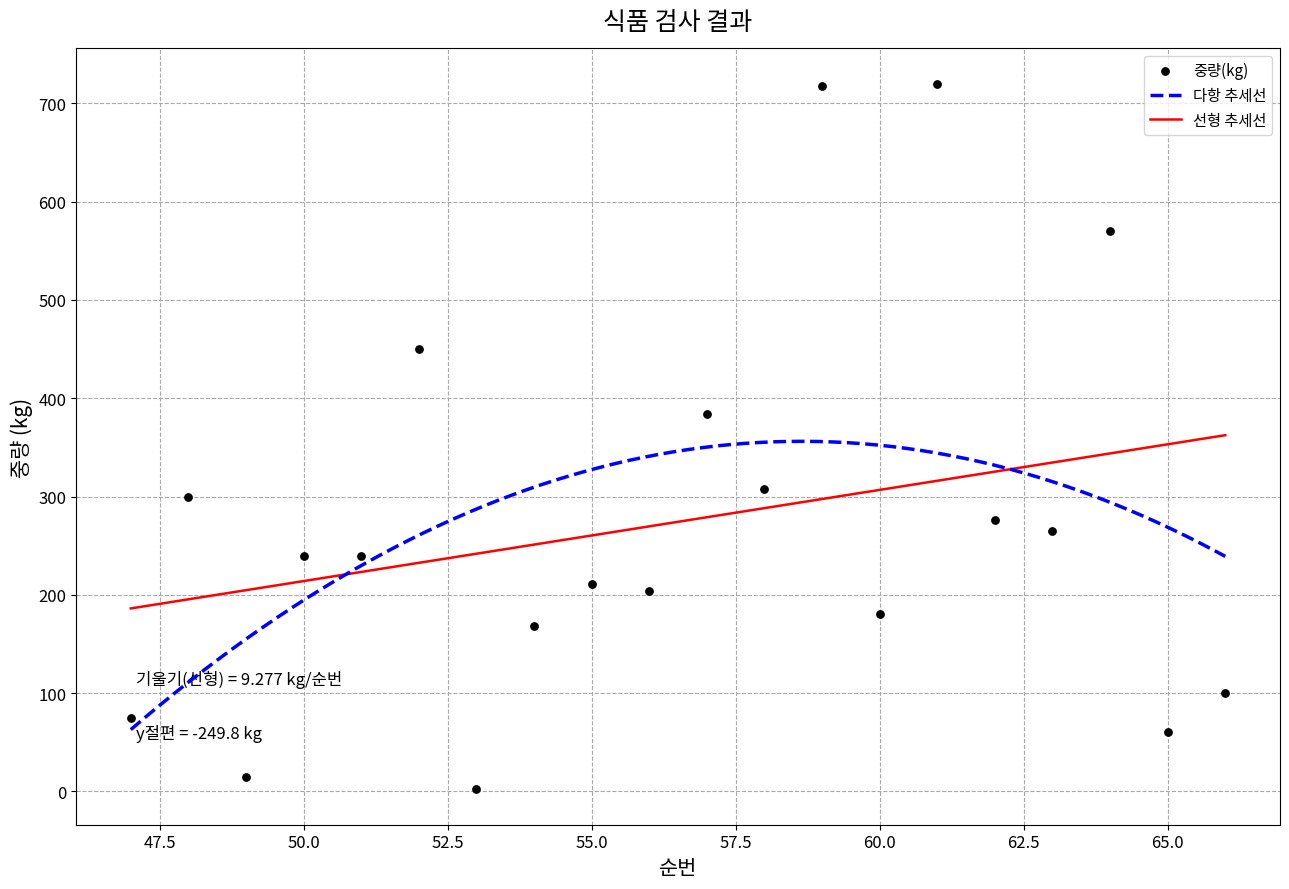

What is the maximum value for 다항 추세선?

356.2